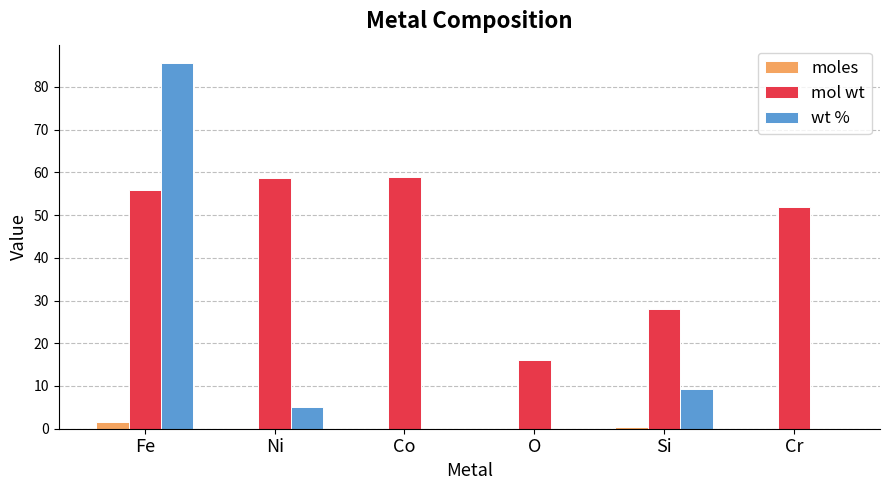

The moles series shows 0.0 at O. True or false?

True